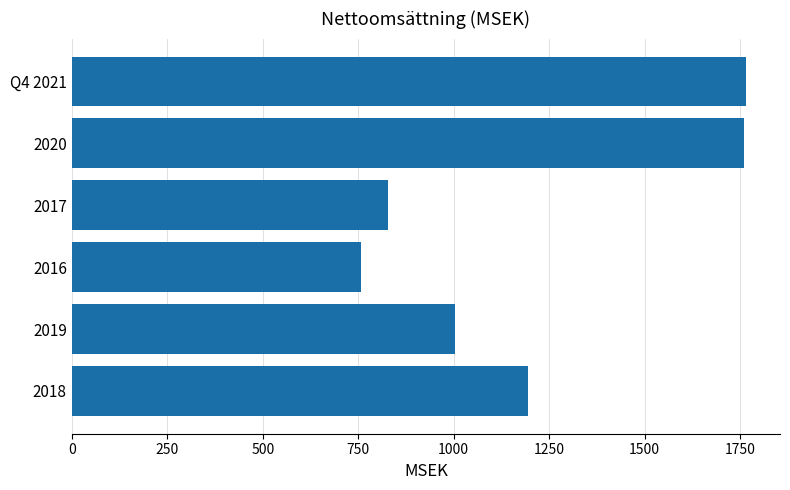

What is the maximum value shown in the chart?

1765.8